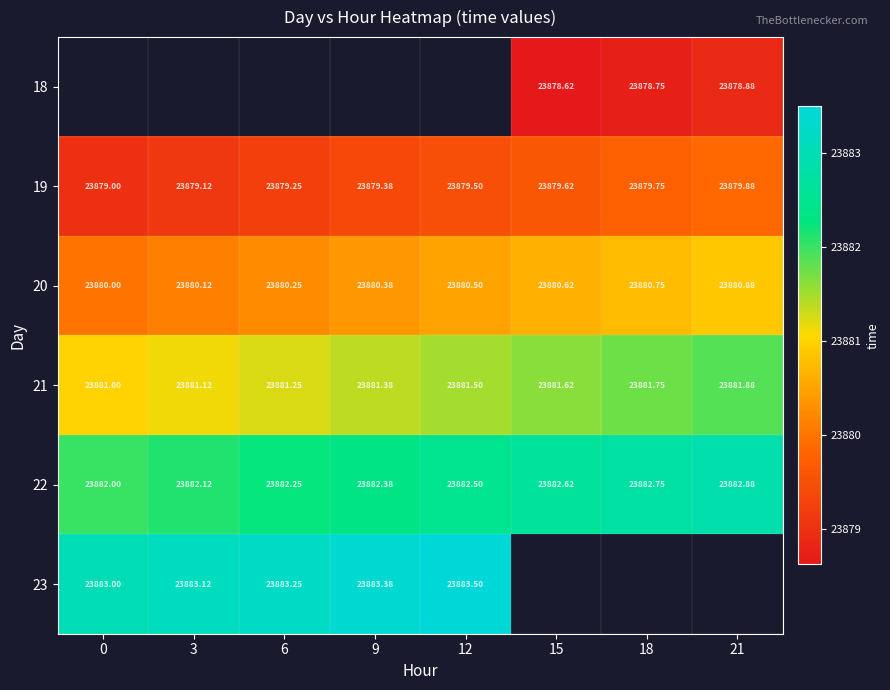

Is the value of 22 at 18 greater than the value of 18 at 15?

Yes